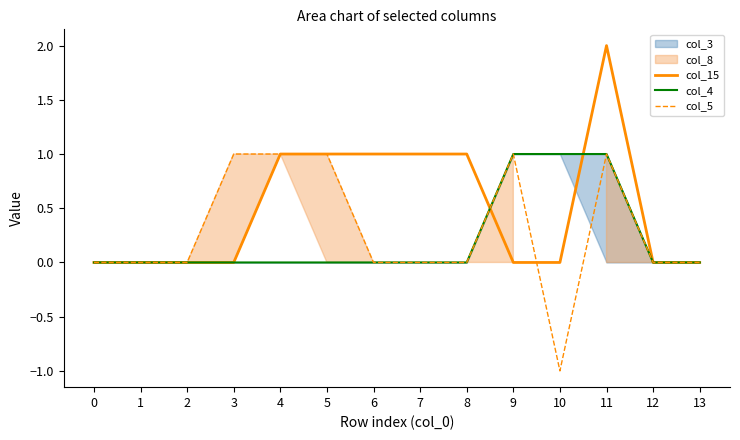

True or false: col_5 and col_4 intersect in this chart.

False